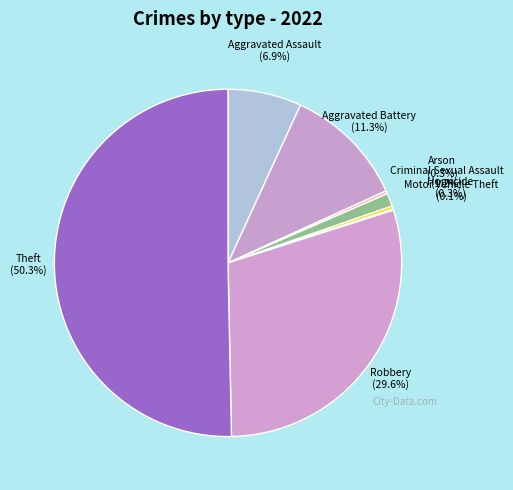

Which category has the biggest portion of the pie?

Theft